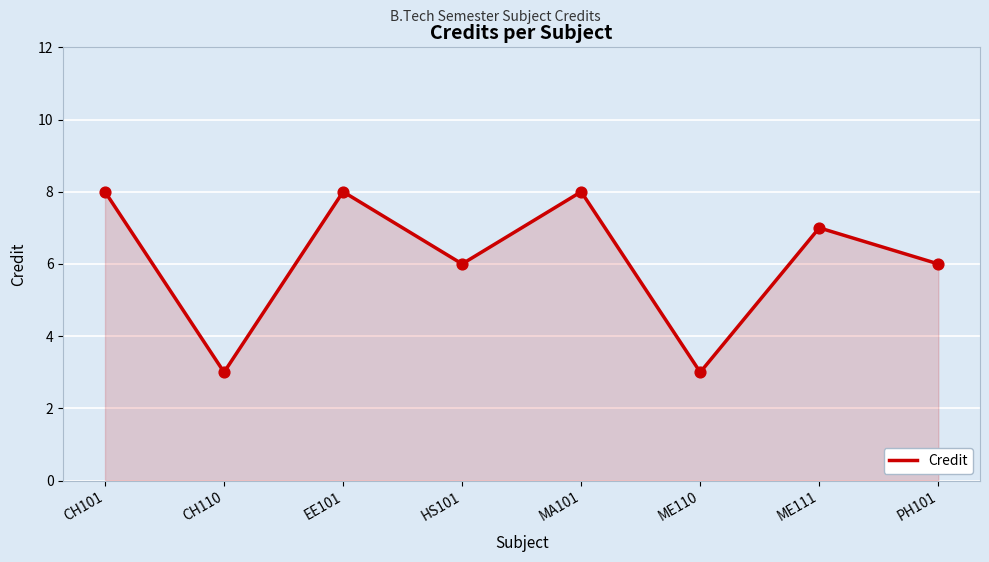

What is the change in value from ME111 to PH101?

-1